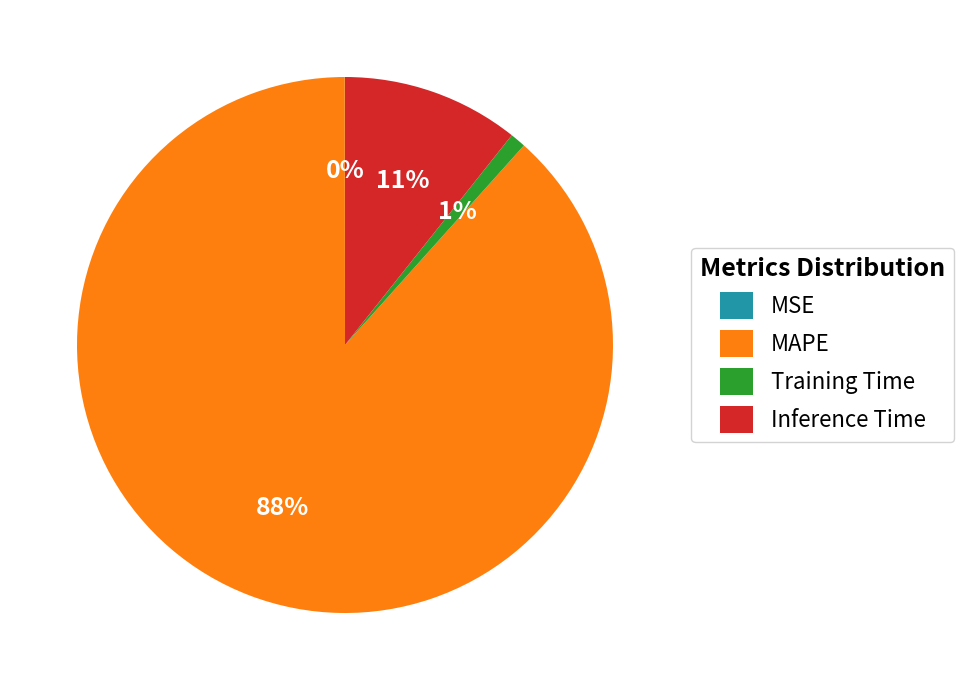

To the nearest percent, what portion does Inference Time represent?

11%